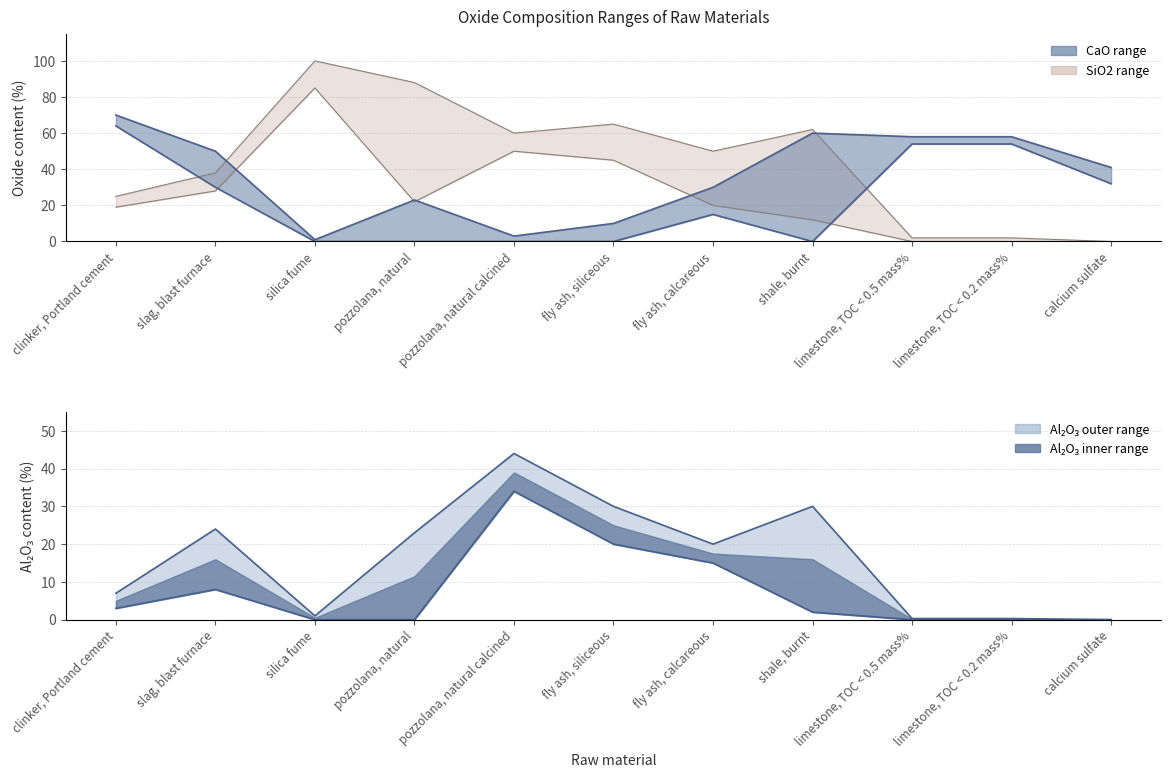

What is the label of the 11th point from the right?

clinker, Portland cement